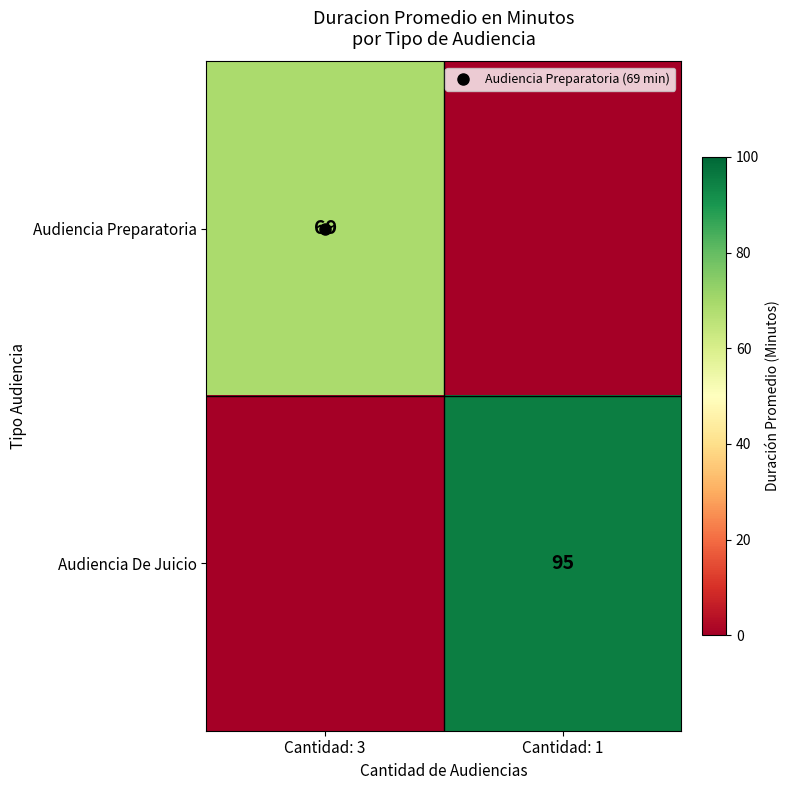

Between Cantidad: 3 and Cantidad: 1, which is larger?

Cantidad: 3